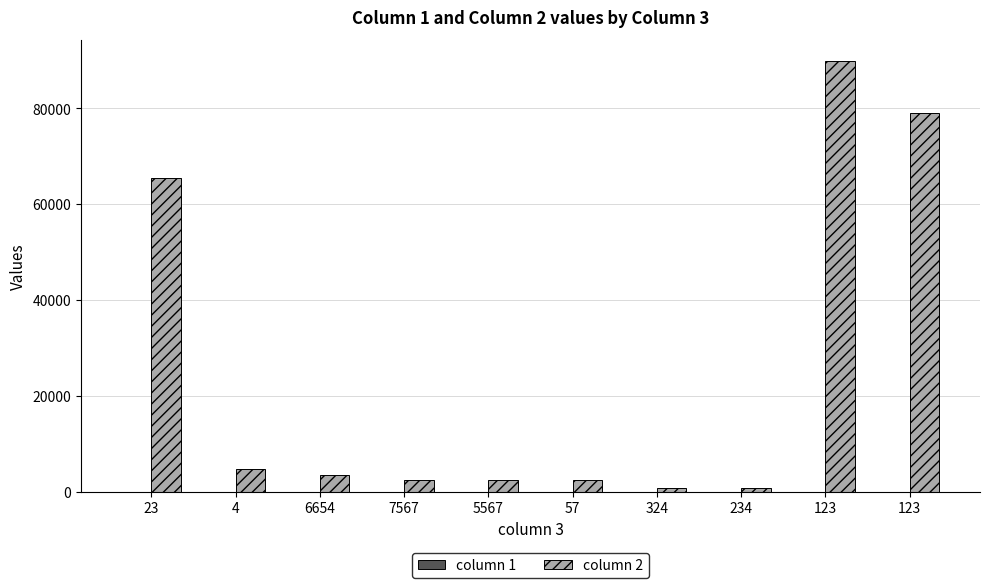

What is the total value across all series at 6654?

3456